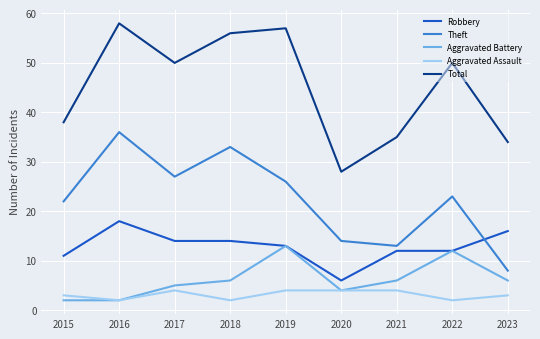

What are all the series names shown in the legend?

Robbery, Theft, Aggravated Battery, Aggravated Assault, Total